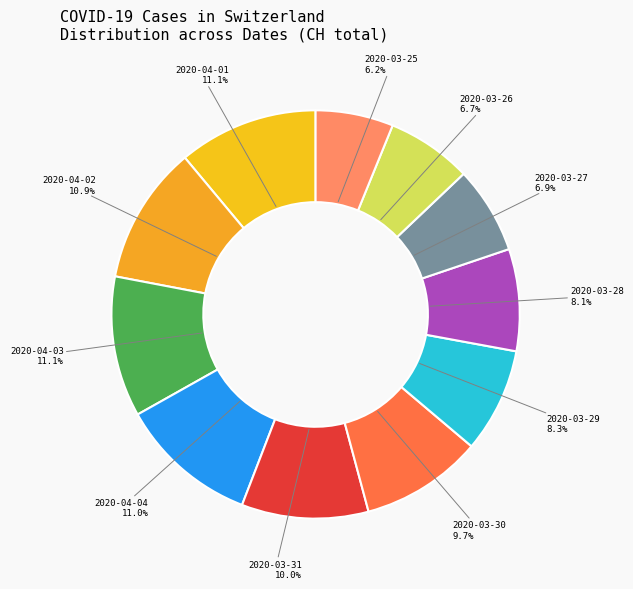

Is 2020-03-25 the majority of the pie?

No